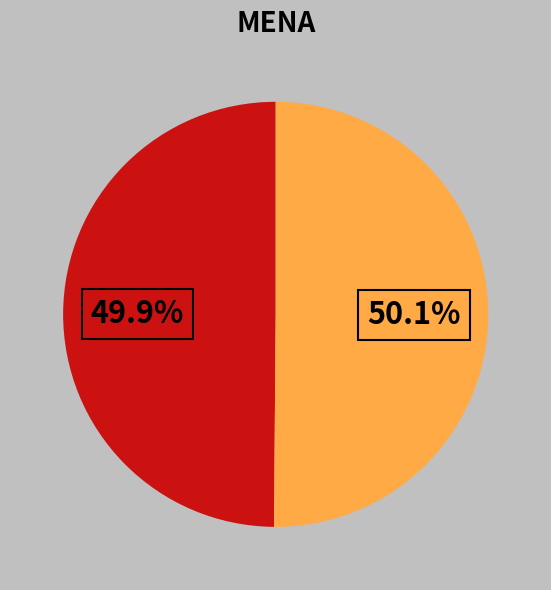

Does any single category account for the majority?

Yes